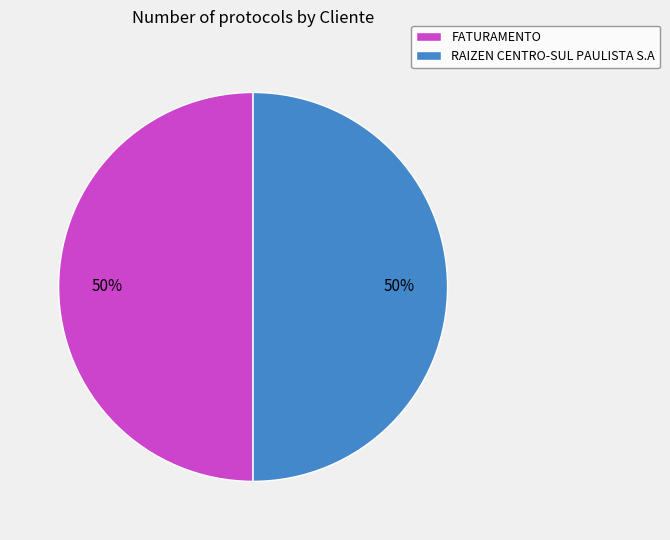

To the nearest percent, what is the combined percentage of RAIZEN CENTRO-SUL PAULISTA S.A and FATURAMENTO?

100%